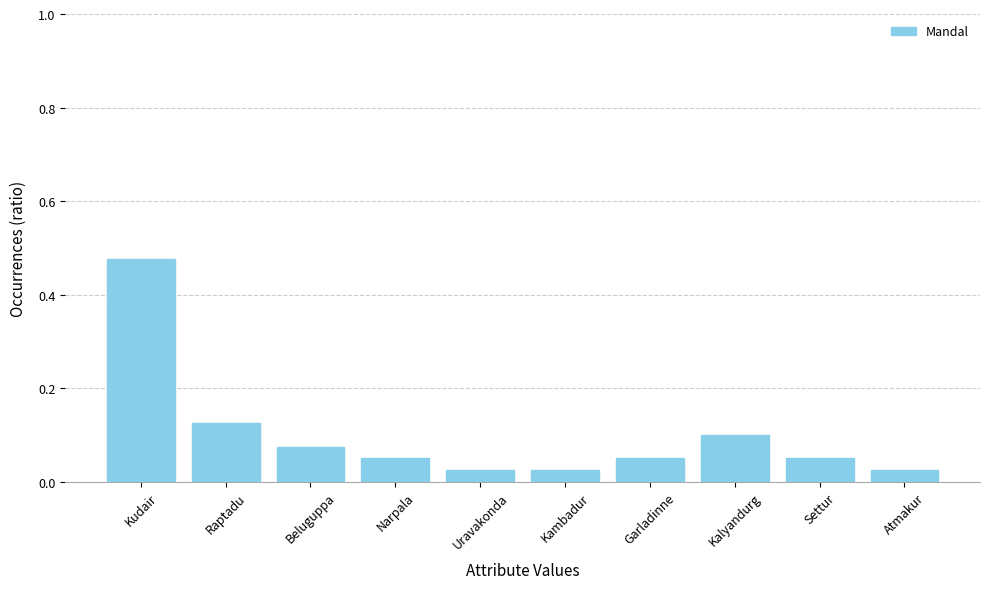

What is the sum of the values at Raptadu and Kudair?

0.6